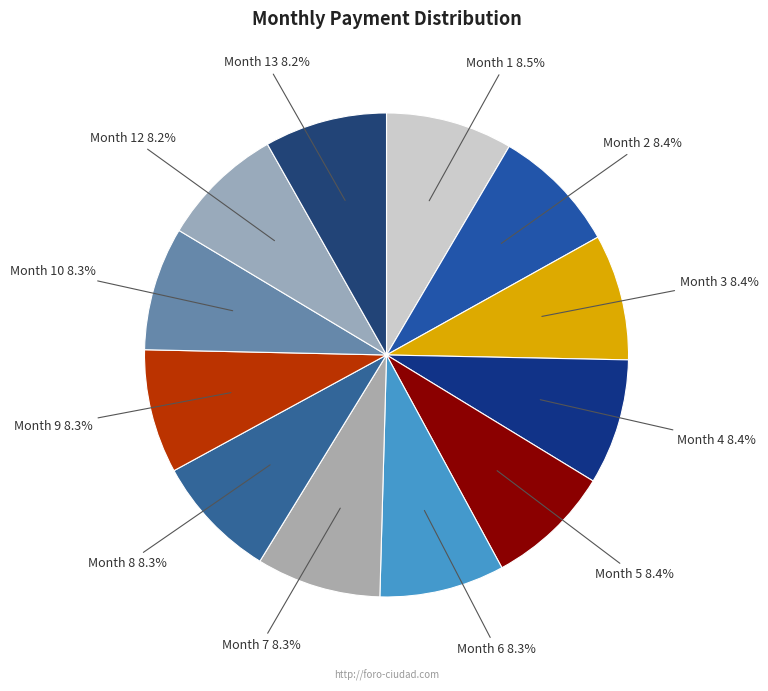

To the nearest percent, what portion does Month 9 represent?

8%